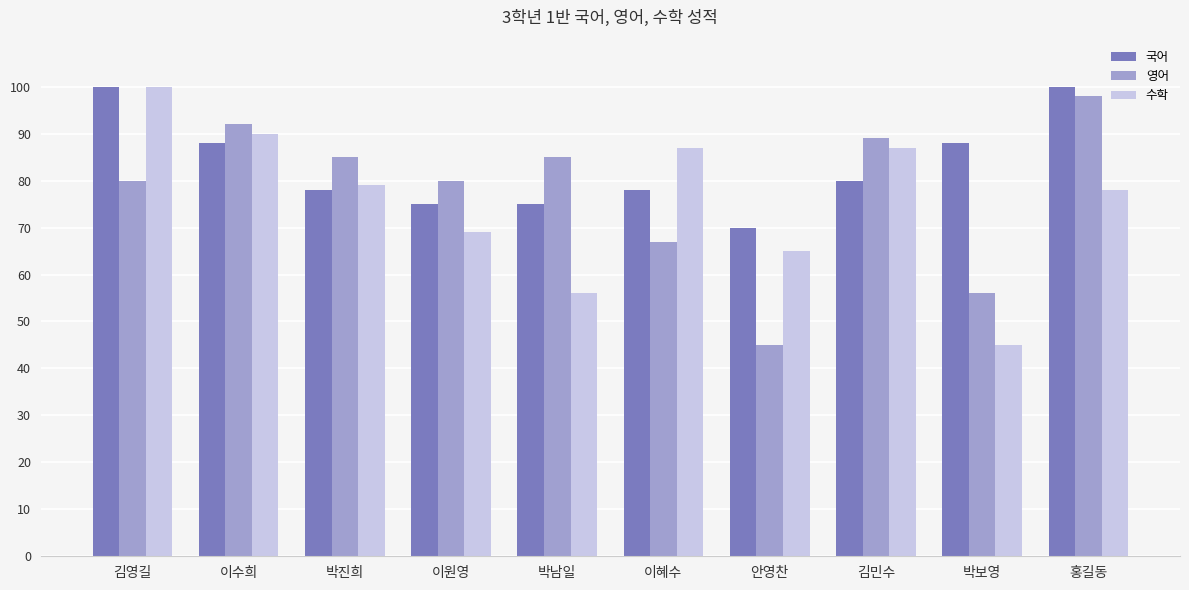

What position from the left is 이원영?

4